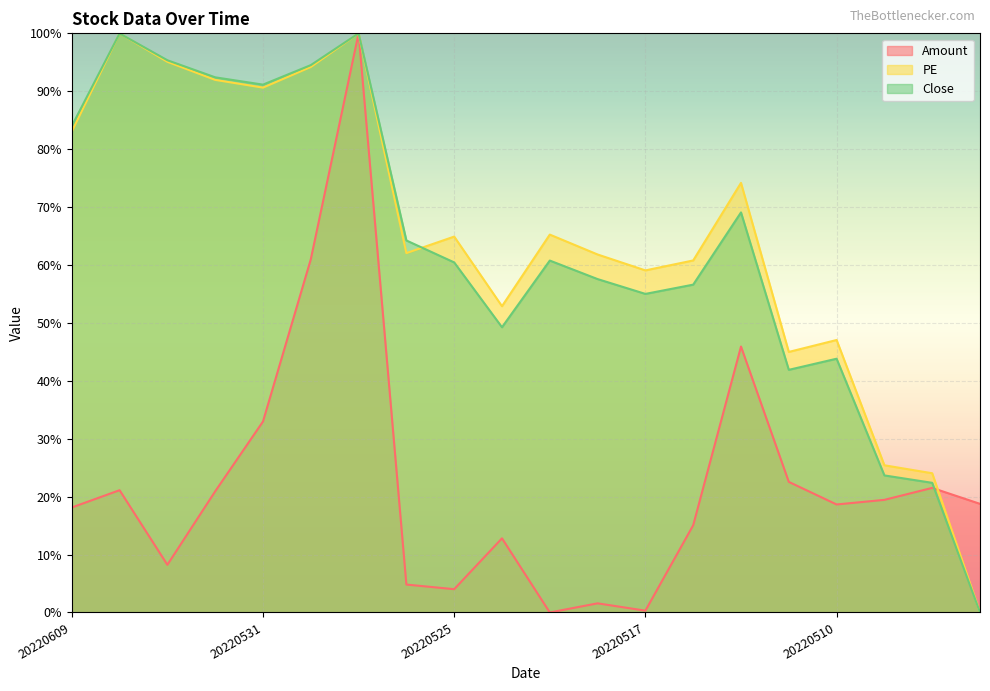

What is the value of the Close point at the 7th from the left?

100.0